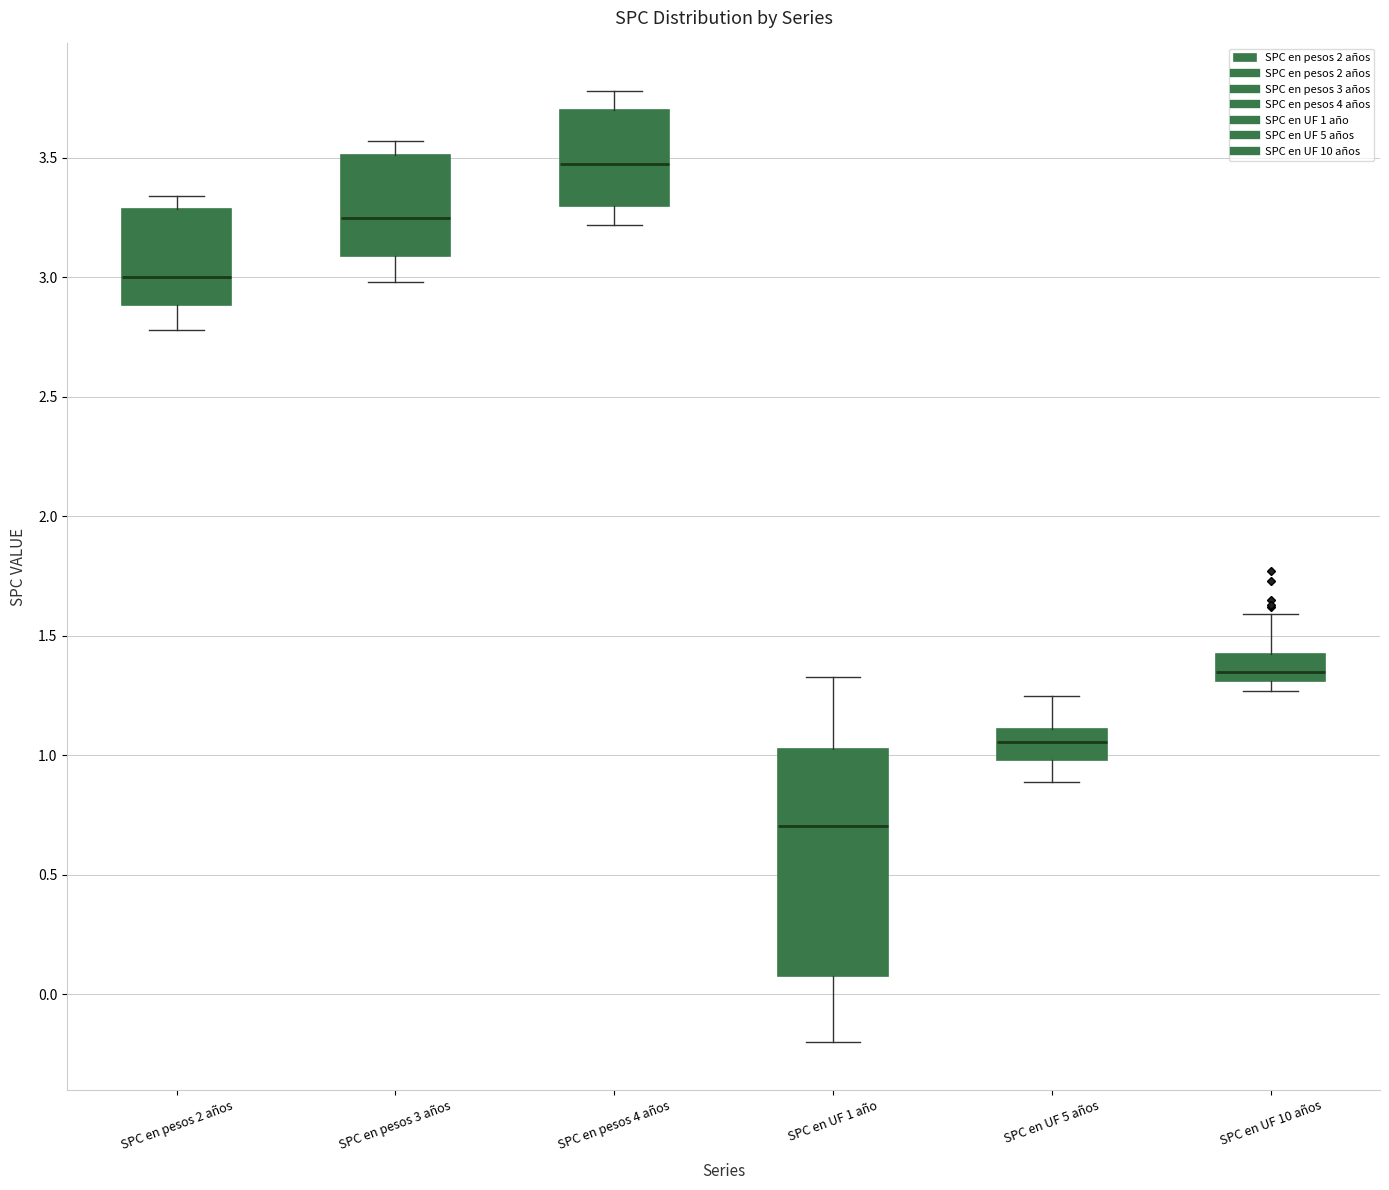

Where does the median line of the box for SPC en pesos 3 años sit on the y-axis? The values are not printed on the chart, so give them approximately, as read against the axis.

3.25